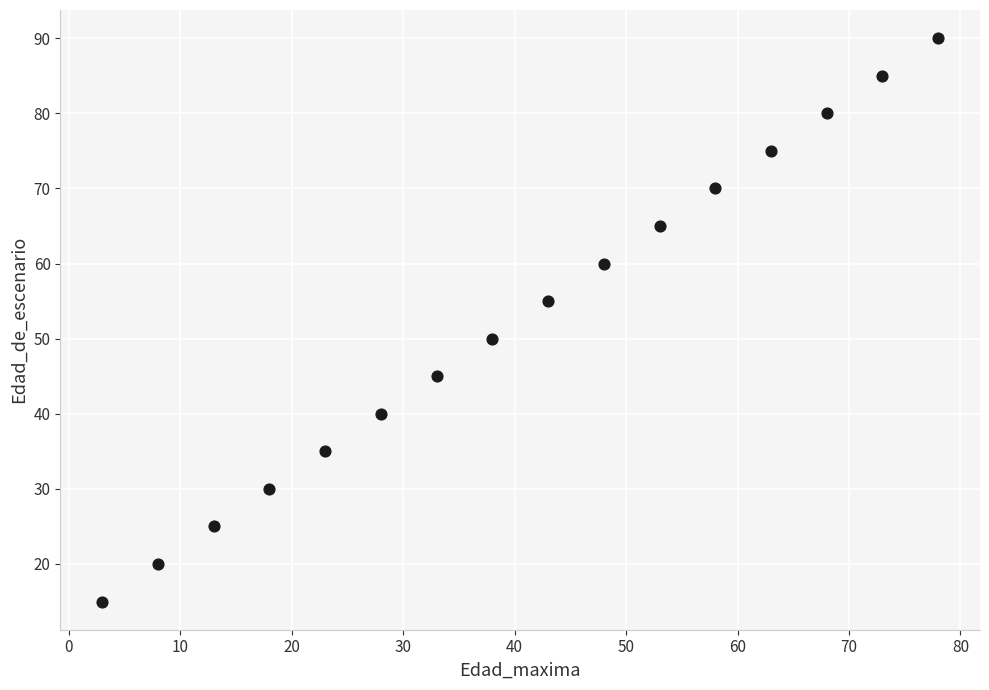

What is the range of Y values (max minus min)?

75